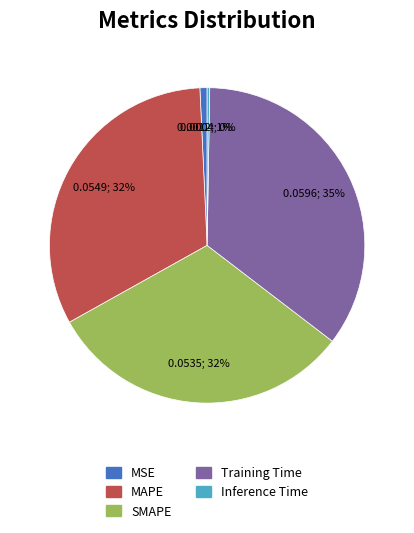

Is there a majority slice in this chart?

No